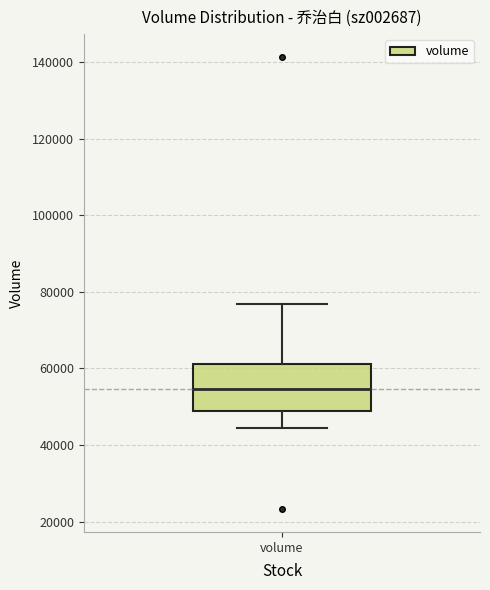

Read this box plot against the y-axis: the position of the median line, the range covered by the box, and the ends of both whiskers. The values are not printed on the chart, so give them approximately, as read against the axis.

median 54000, box 50000 to 62000, whiskers 44000 to 76000